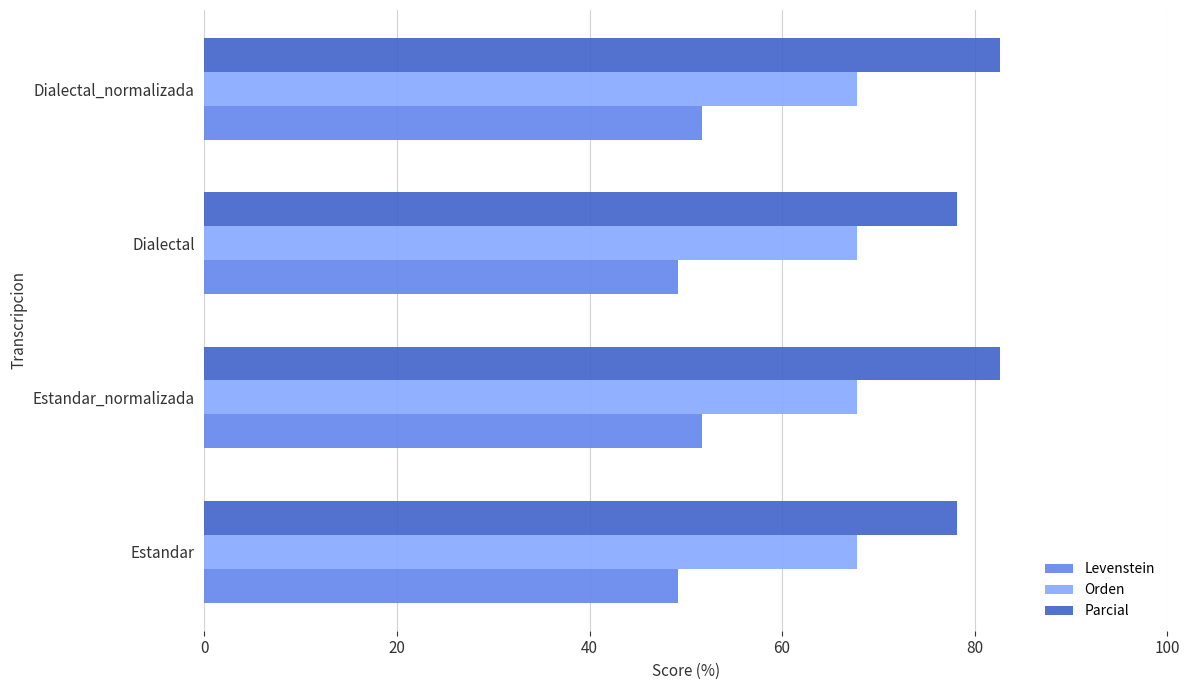

What are all the series names shown in the legend?

Levenstein, Orden, Parcial